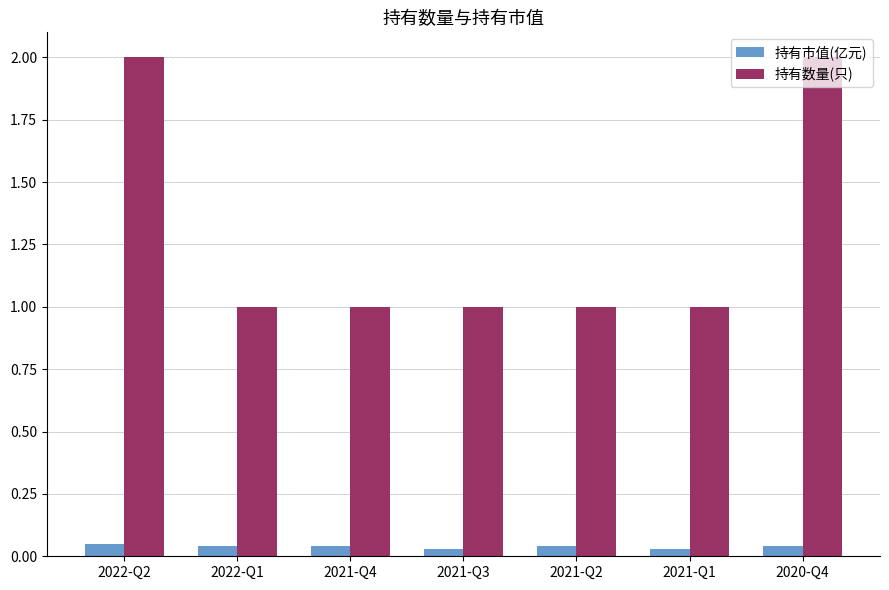

Between 2022-Q2 and 2021-Q2, which series saw the biggest shift?

持有数量(只)